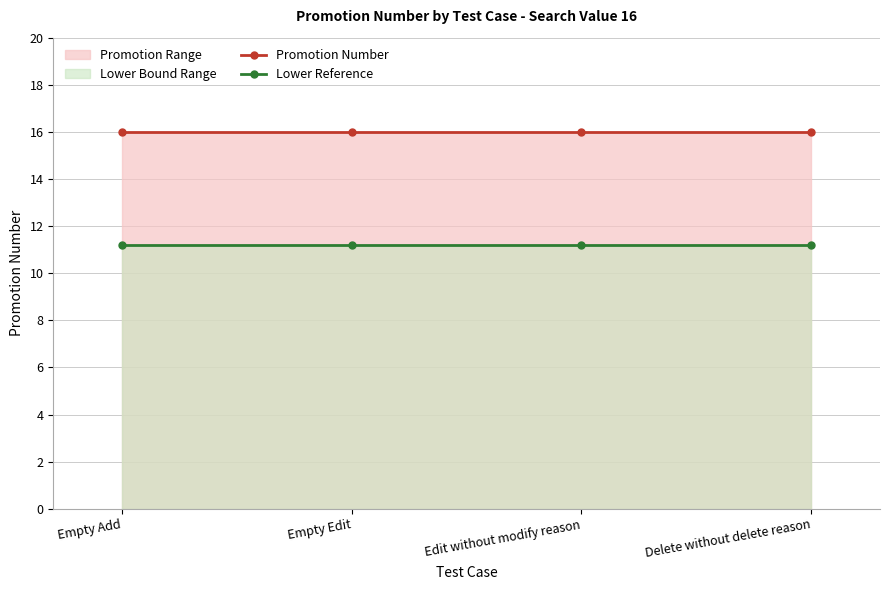

At which label does Lower Reference reach its peak?

Empty Add